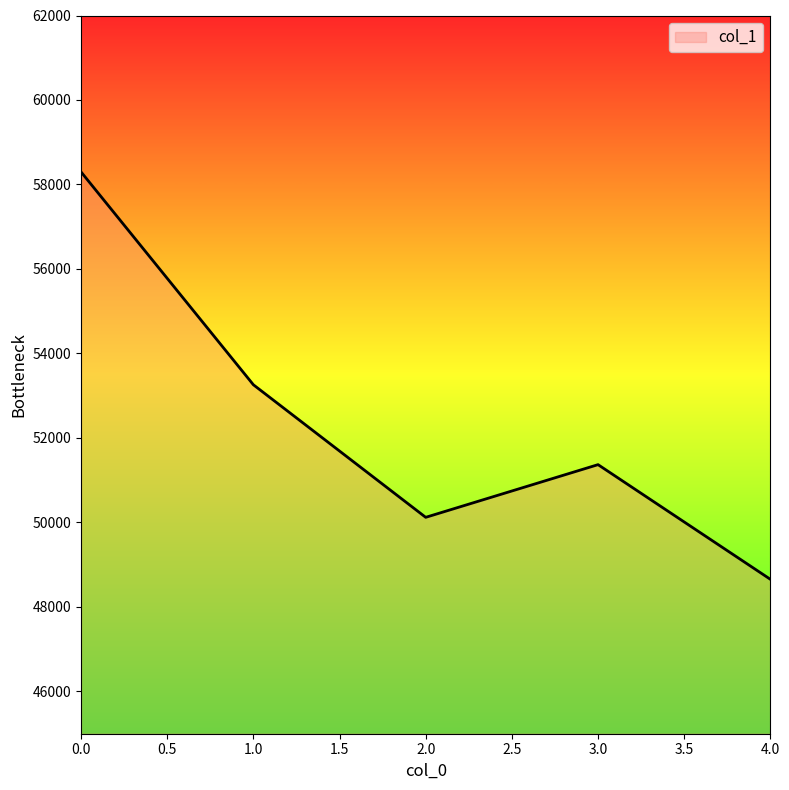

Count the number of data series in this chart.

1